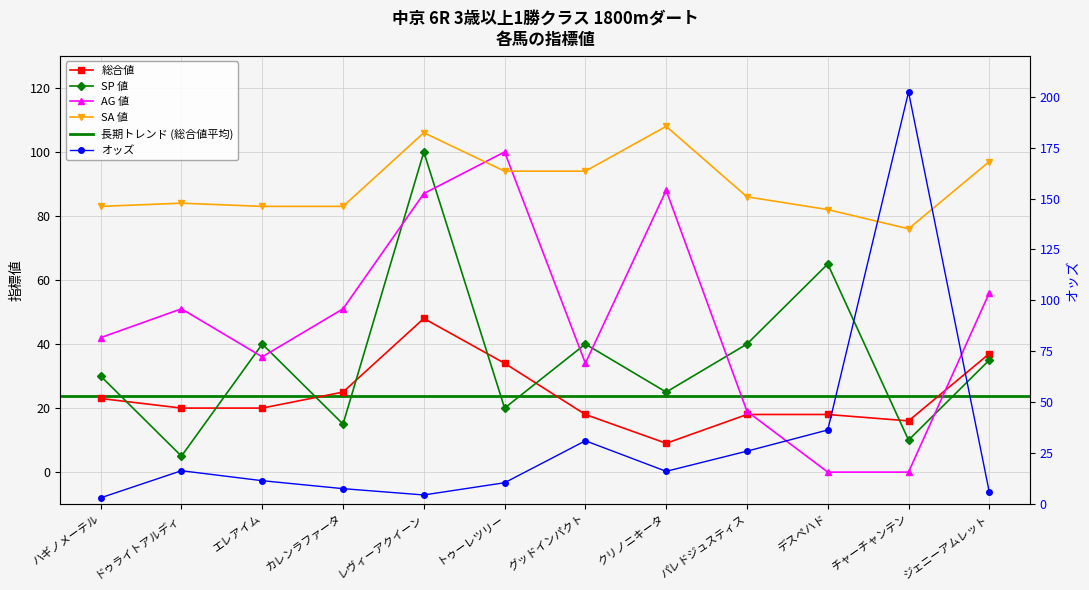

Reading left to right, list all the values displayed in this chart.

オッズ: 3.1	16.4	11.5	7.6	4.5	10.5	31.1	16.1	26.0	36.4	202.3	5.8
総合値: 23.0	20.0	20.0	25.0	48.0	34.0	18.0	9.0	18.0	18.0	16.0	37.0
SP 値: 30.0	5.0	40.0	15.0	100.0	20.0	40.0	25.0	40.0	65.0	10.0	35.0
AG 値: 42.0	51.0	36.0	51.0	87.0	100.0	34.0	88.0	19.0	0.0	0.0	56.0
SA 値: 83.0	84.0	83.0	83.0	106.0	94.0	94.0	108.0	86.0	82.0	76.0	97.0